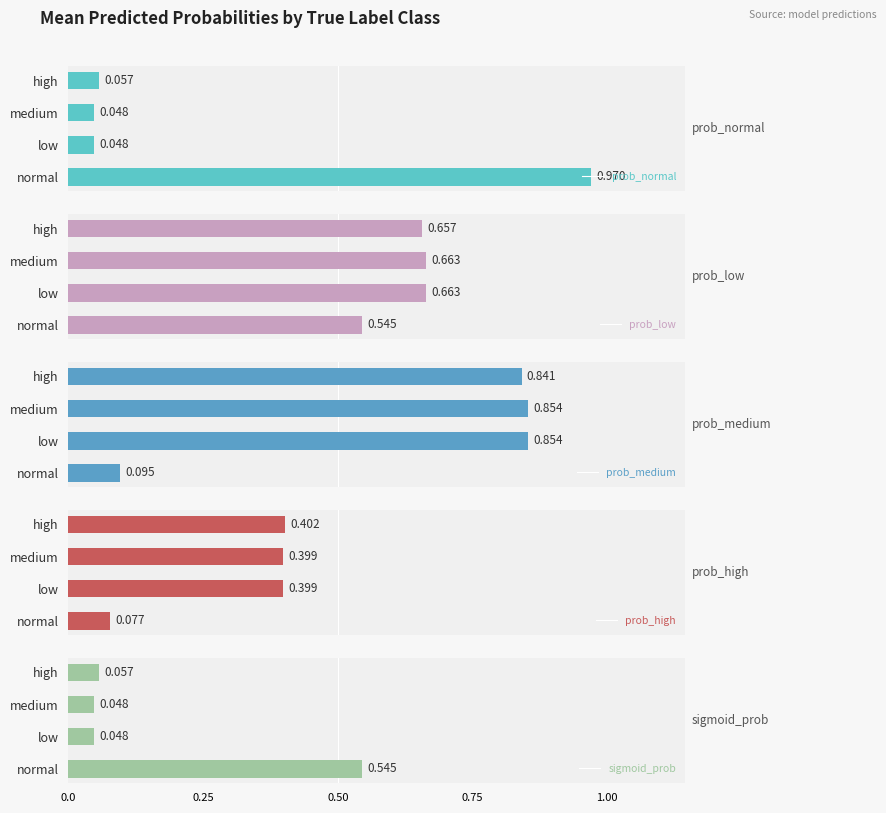

Reading right to left, transcribe all the data shown in this chart.

prob_normal: 0.1	0.0	0.0	1.0
prob_low: 0.7	0.7	0.7	0.5
prob_medium: 0.8	0.9	0.9	0.1
prob_high: 0.4	0.4	0.4	0.1
sigmoid_prob: 0.1	0.0	0.0	0.5